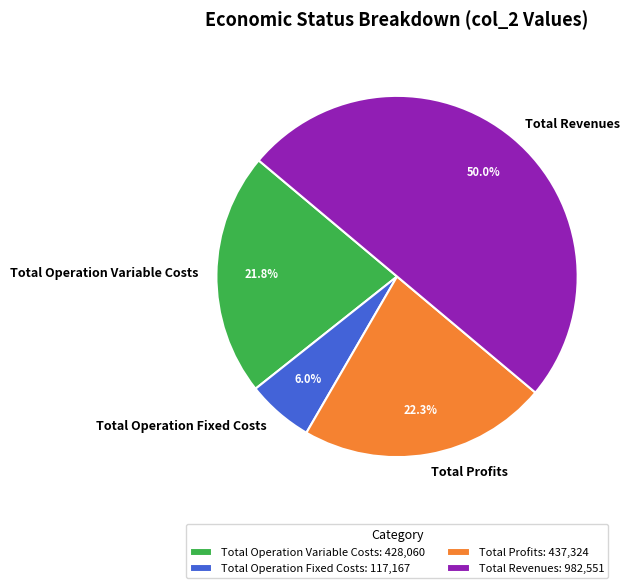

Approximately how many times larger is the value at Total Revenues compared to Total Operation Variable Costs?

2.3